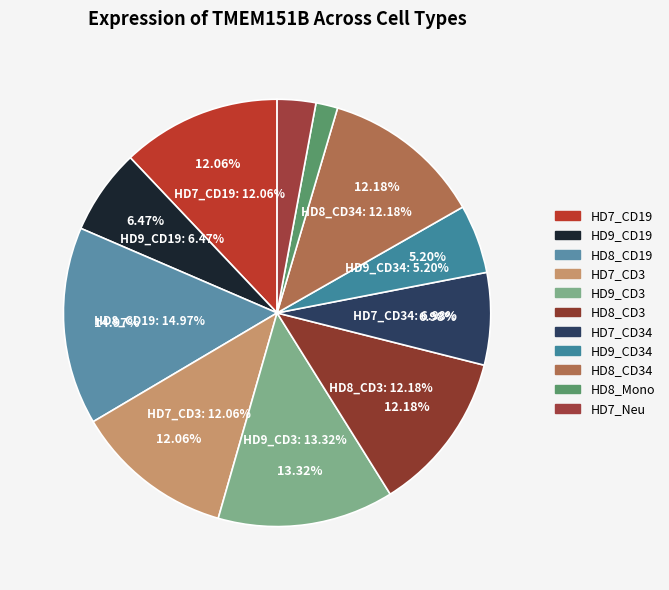

To the nearest percent, what portion does HD7_CD3 represent?

12%